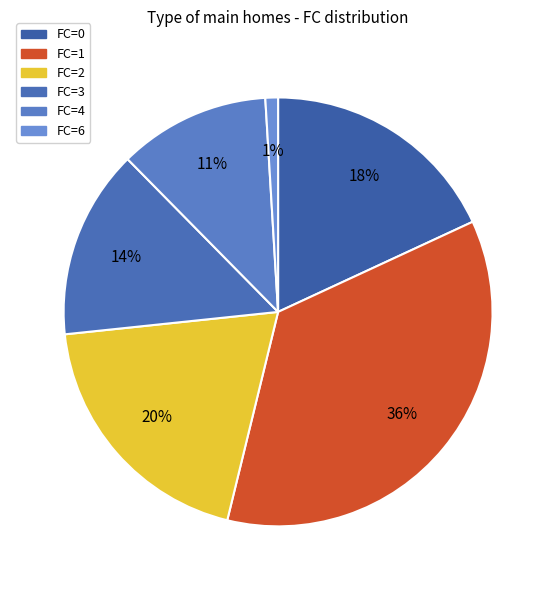

What is the smallest slice in the pie chart?

6